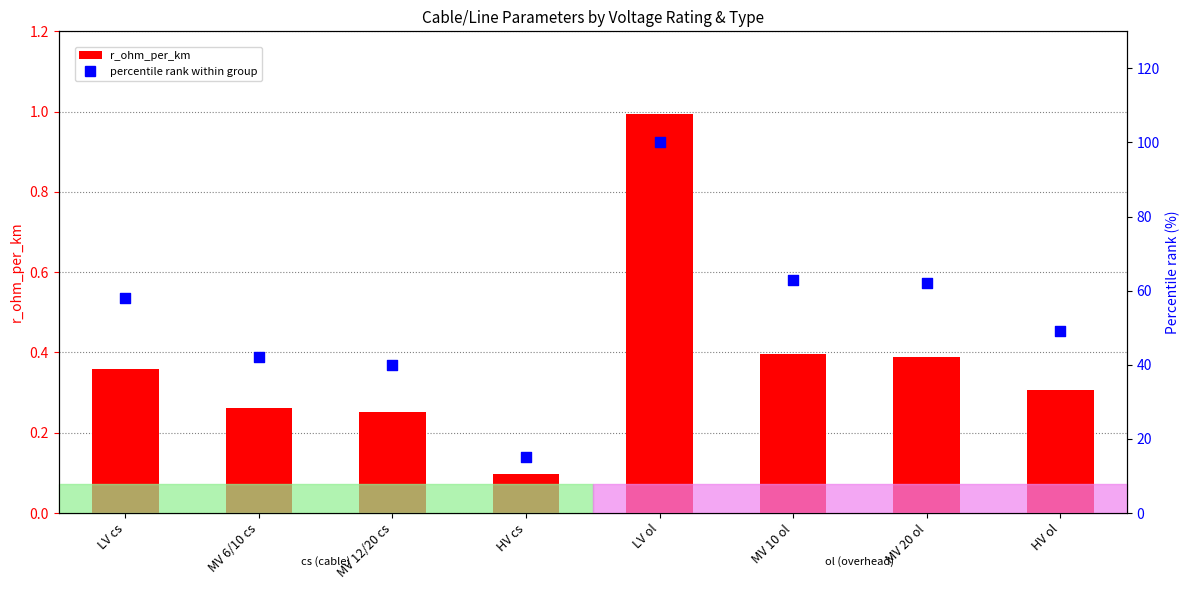

What is the total value across all series at MV 10 ol?

63.4